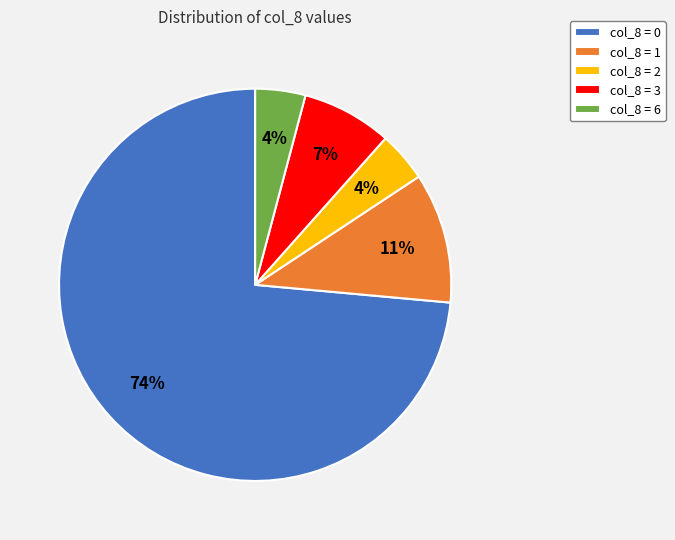

What is the majority slice?

col_8 = 0